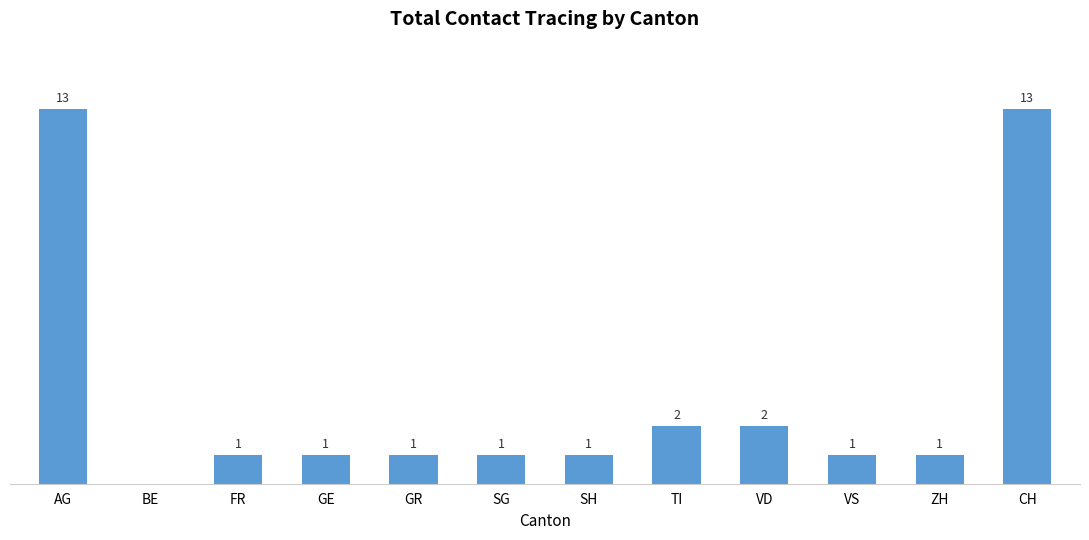

At which label does the data first exceed 1?

AG